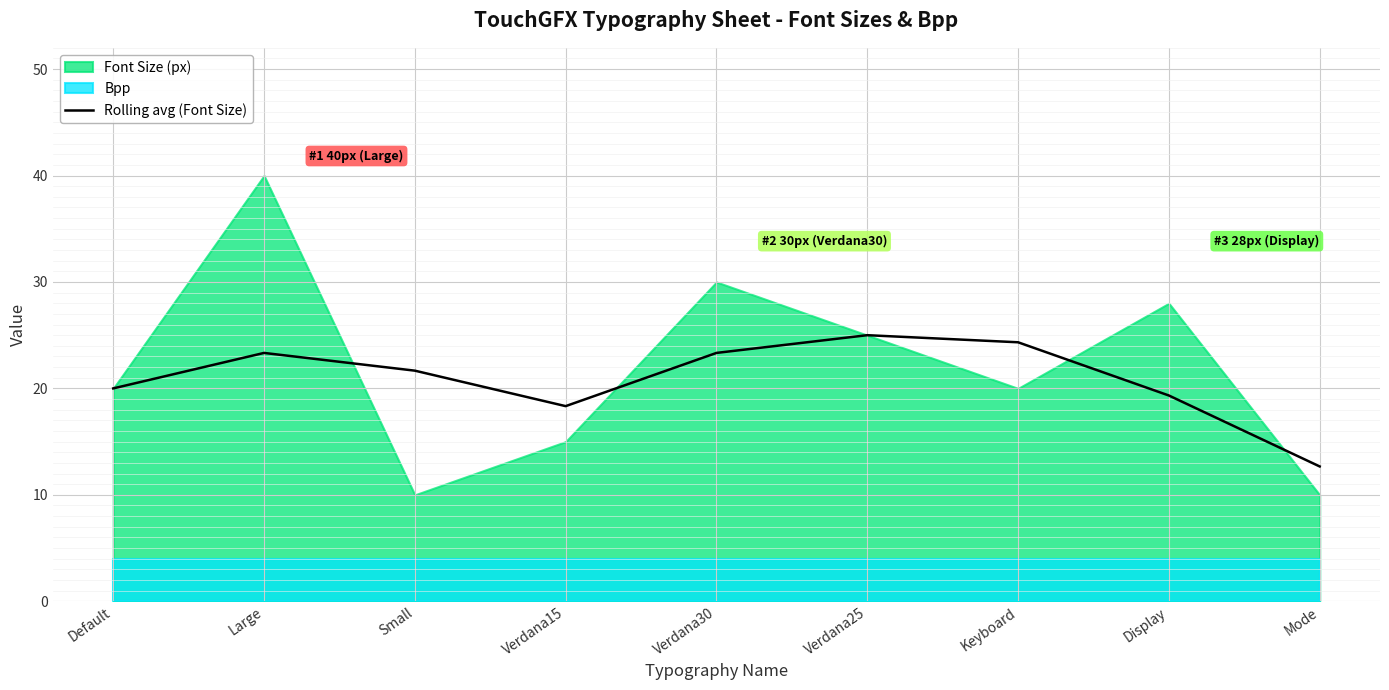

The Rolling avg (Font Size) series shows 9.6 at Verdana30. True or false?

False